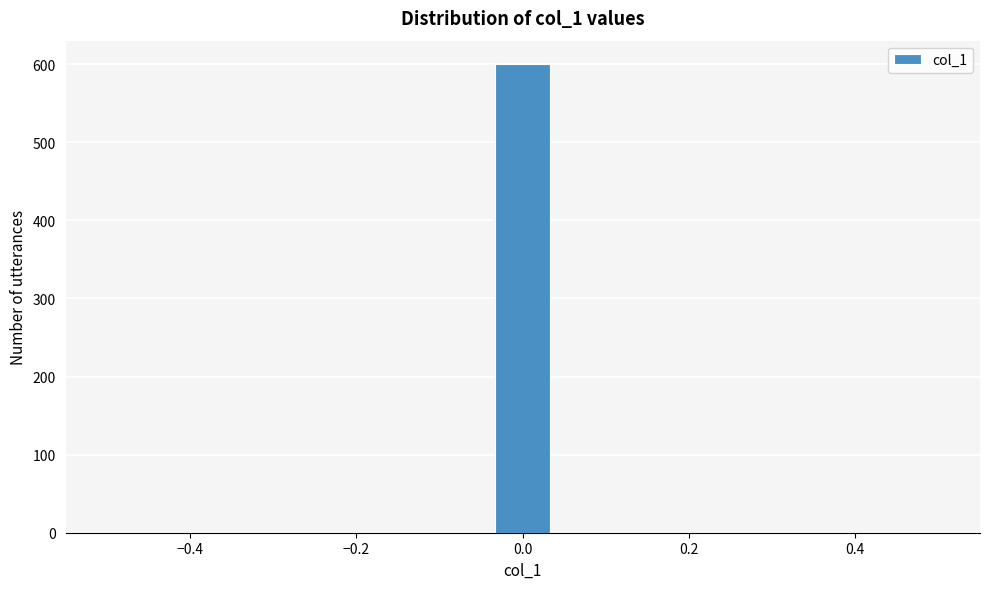

Around what value on the x-axis is the tallest bar? Give the approximate position of its centre, as read against the axis.

0.00